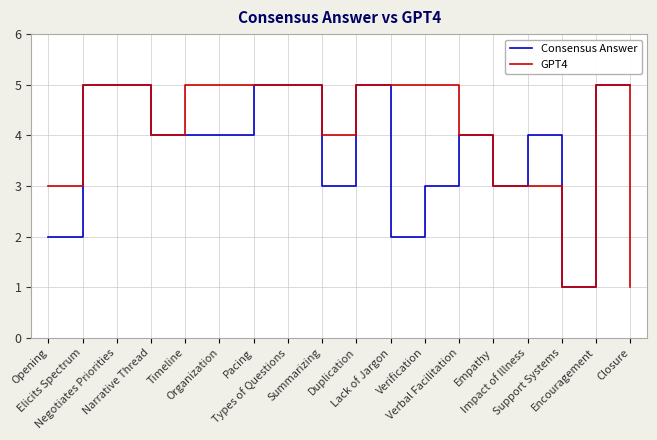

What is the smallest value displayed?

1